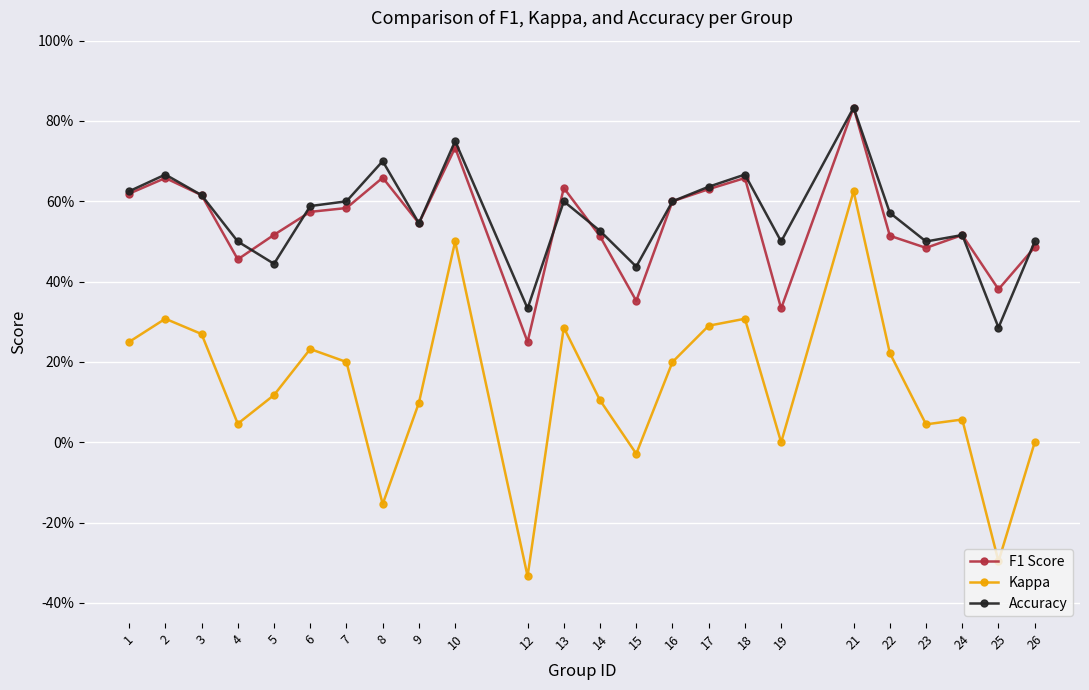

Which has a higher value, 16 or 15?

16